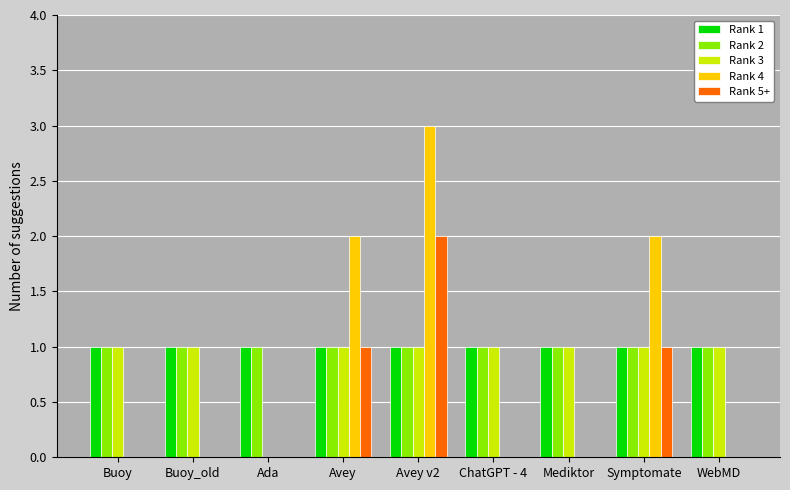

What are all the series names shown in the legend?

Rank 1, Rank 2, Rank 3, Rank 4, Rank 5+